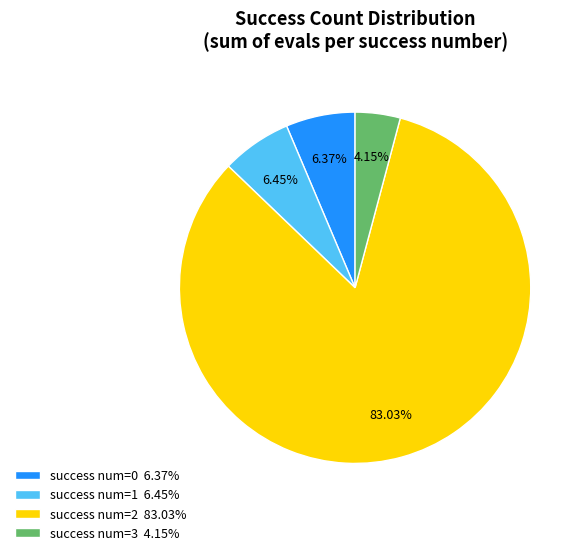

Is the sum of success num=1 6.45% and success num=2 83.03% greater than half?

Yes